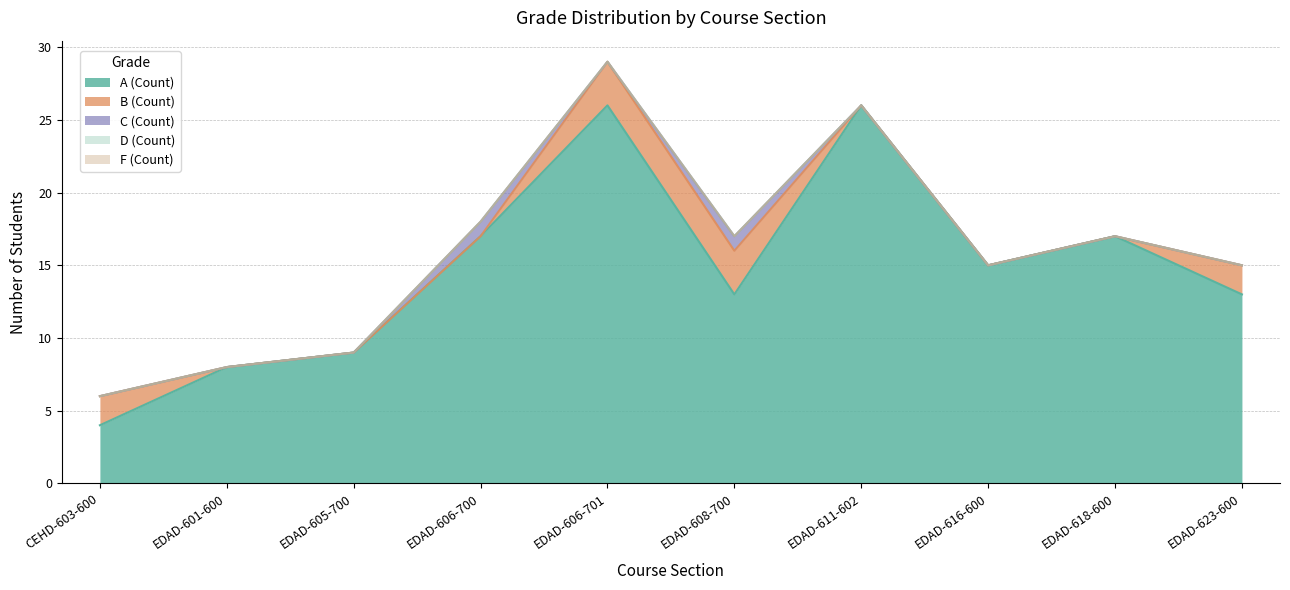

True or false: D (Count) and F (Count) intersect in this chart.

False